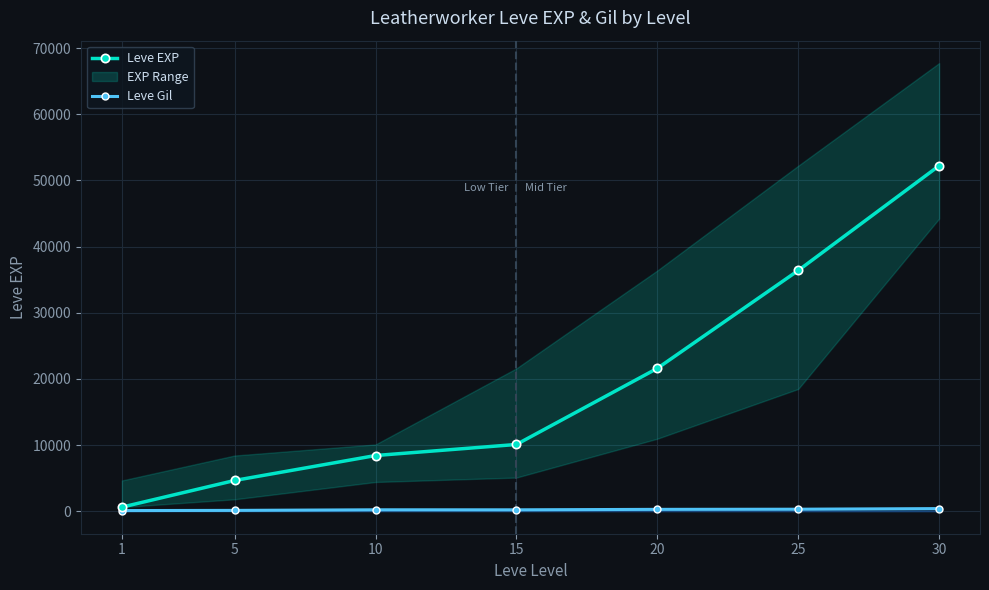

Reading right to left, transcribe all the data shown in this chart.

Leve EXP: 52220	36390	21600	10100	8430	4660	630
Leve Gil: 410	317	295	226	230	140	112